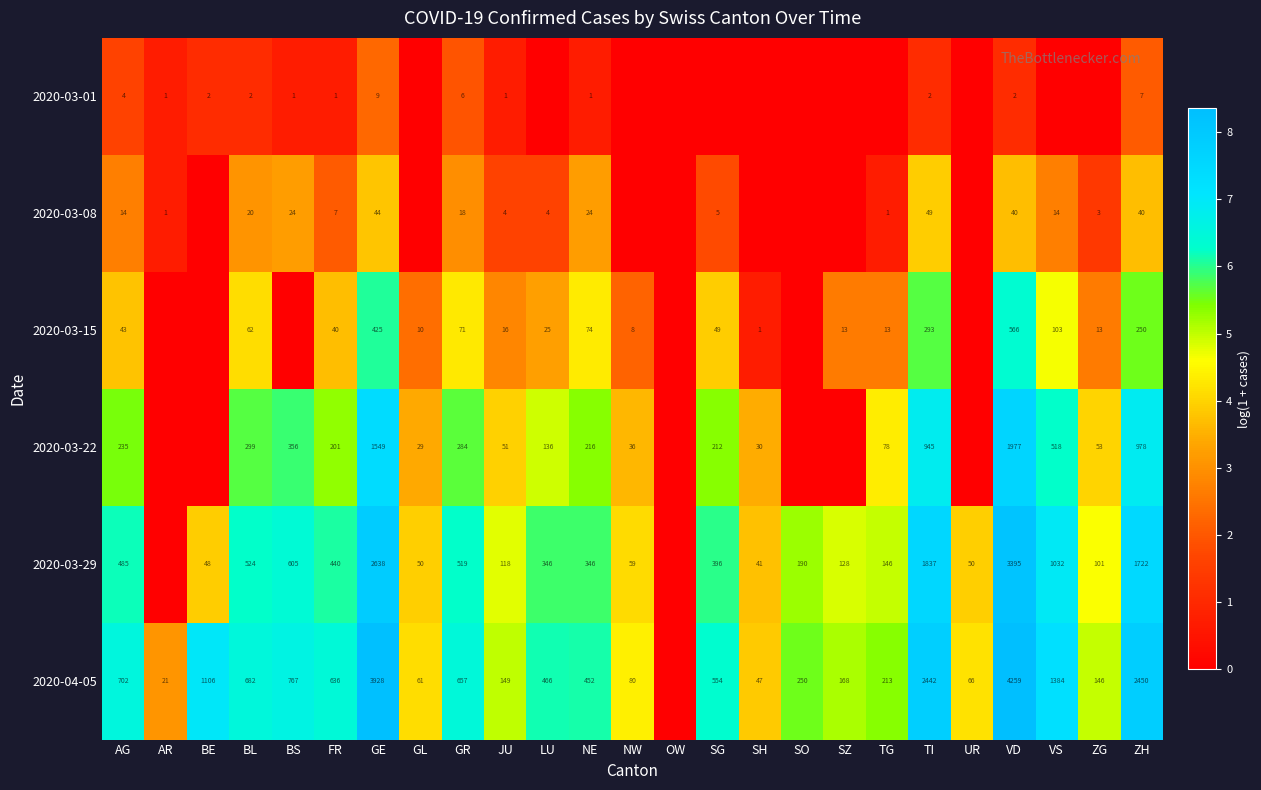

What is the difference between the highest and lowest values at BE?

7.0